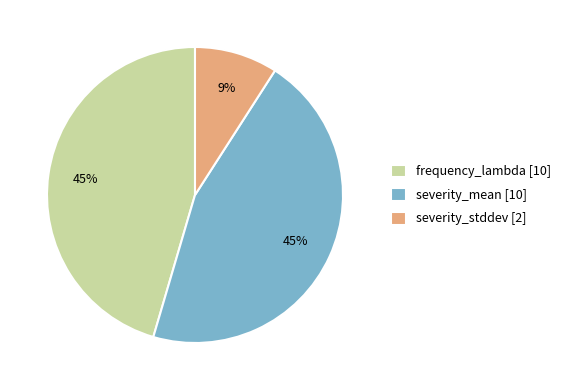

What percentage is the severity_stddev slice, to the nearest percent?

9%